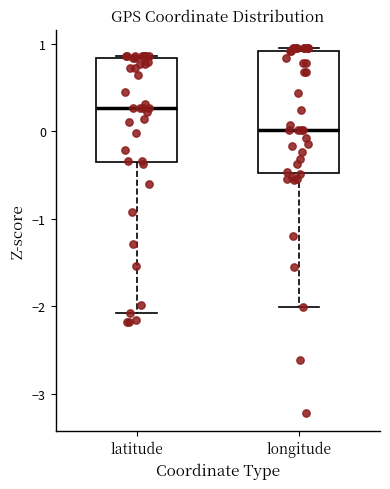

Comparing the boxes themselves (not the whiskers), which one is the tallest?

longitude